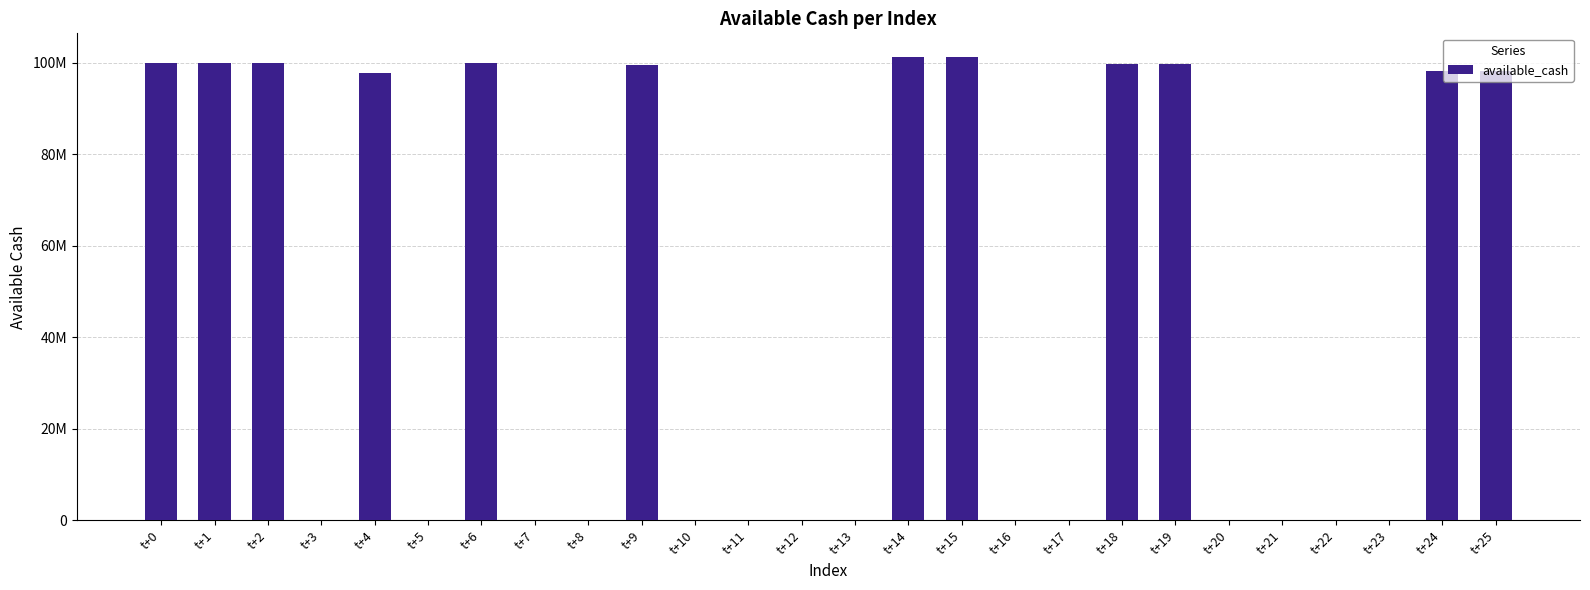

Where is the data nearest to the value 50683550?

t+4